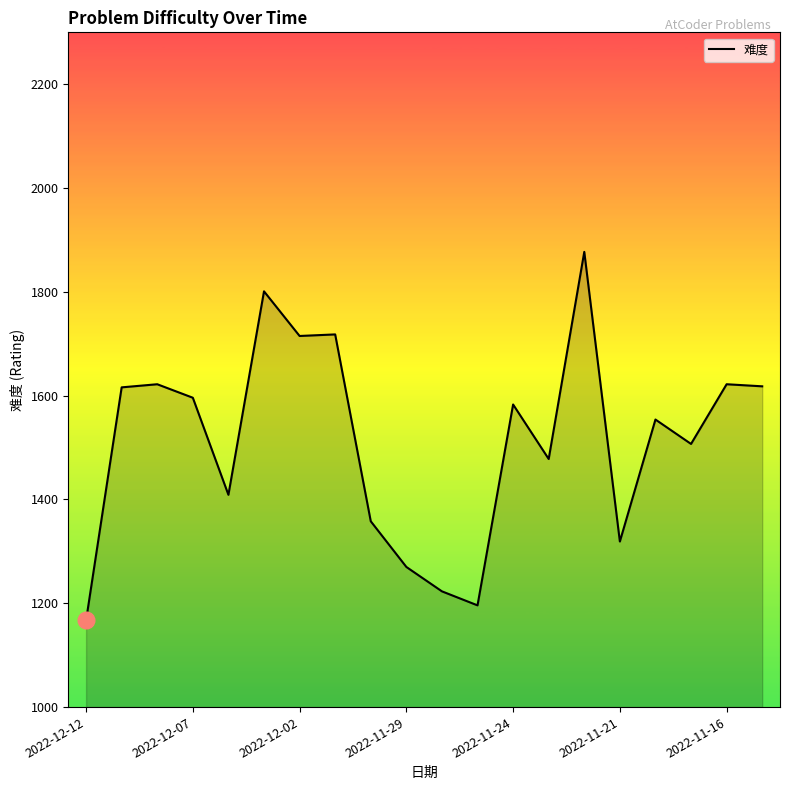

What is the greatest value displayed?

1877